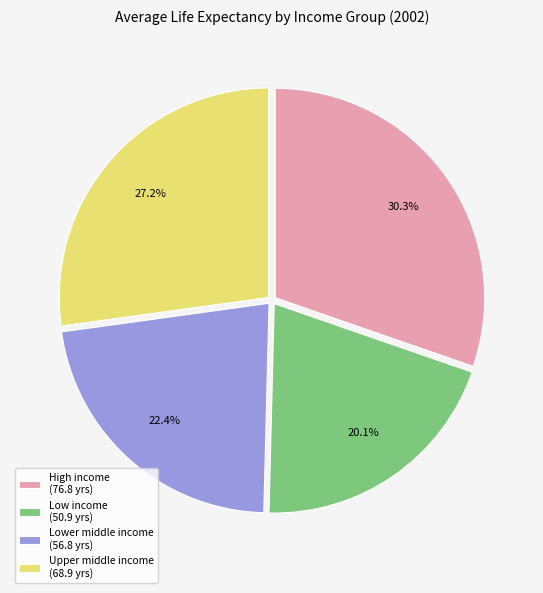

Does Upper middle income account for over 50% of the chart?

No